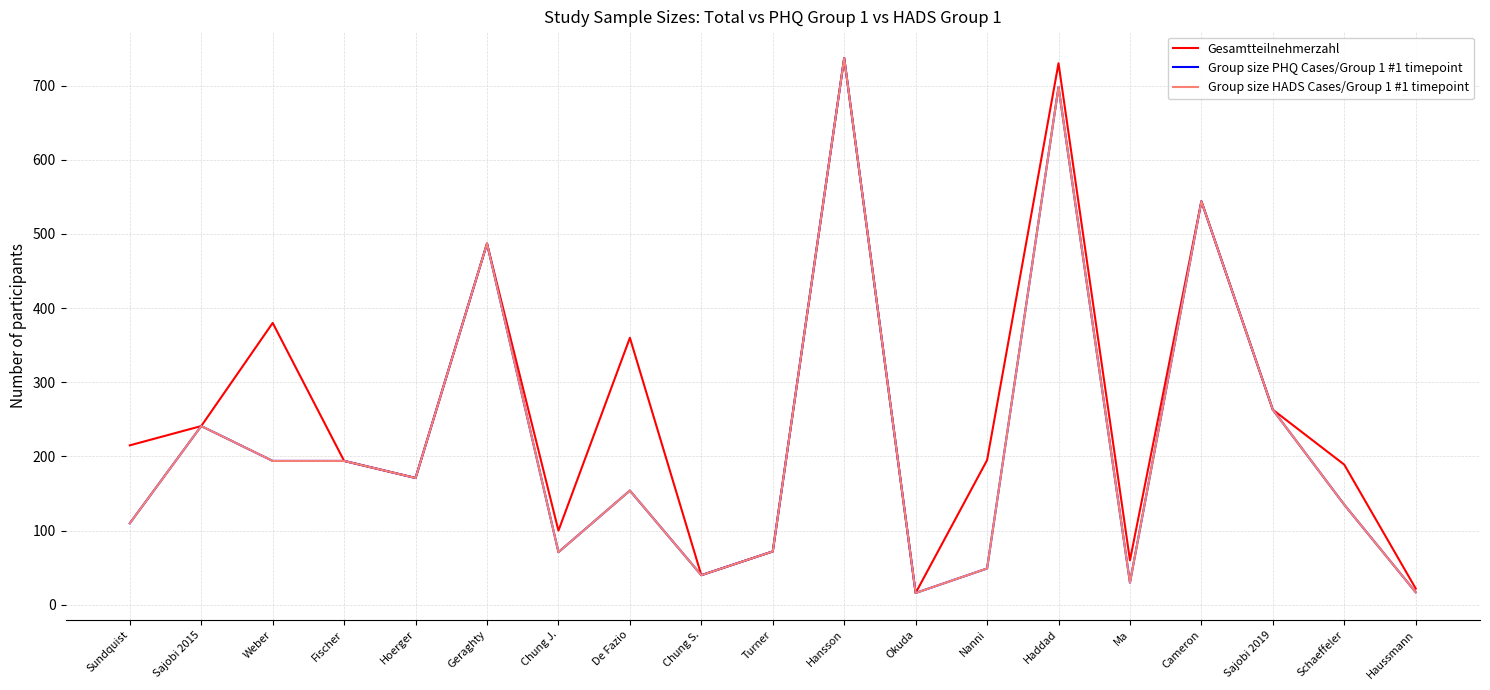

Rank the series at Sajobi 2015 from highest to lowest value.

Gesamtteilnehmerzahl, Group size PHQ Cases/Group 1 #1 timepoint, Group size HADS Cases/Group 1 #1 timepoint